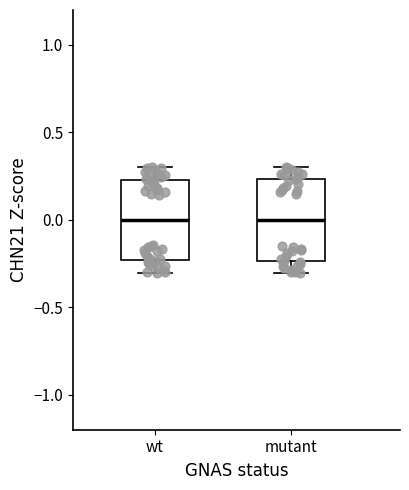

Reading left to right, transcribe this box plot: for each box, give where its median line is, the range the box spans, and where its two whiskers end, as read against the y-axis. The values are not printed on the chart, so give them approximately, as read against the axis.

wt: median 0.00, box -0.25 to 0.25, whiskers -0.30 to 0.30
mutant: median 0.00, box -0.25 to 0.25, whiskers -0.30 to 0.30